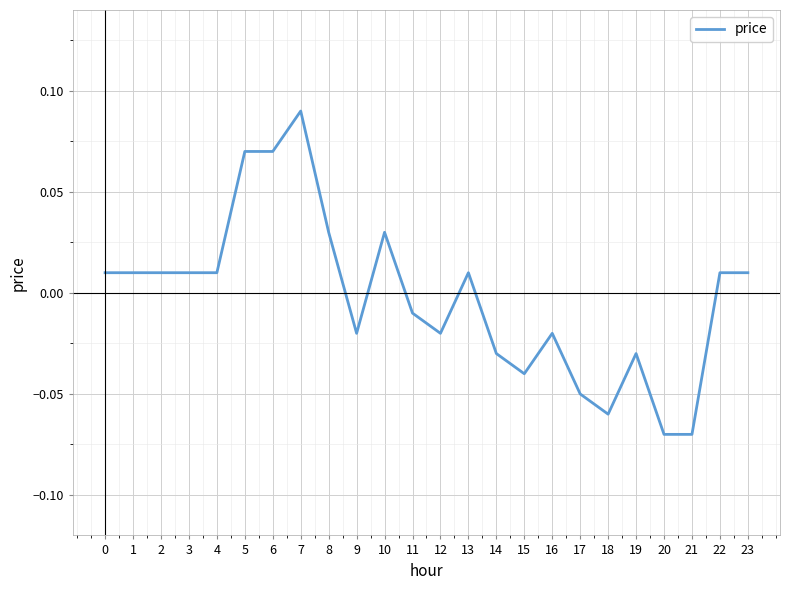

Which has a higher value, 7 or 20?

7